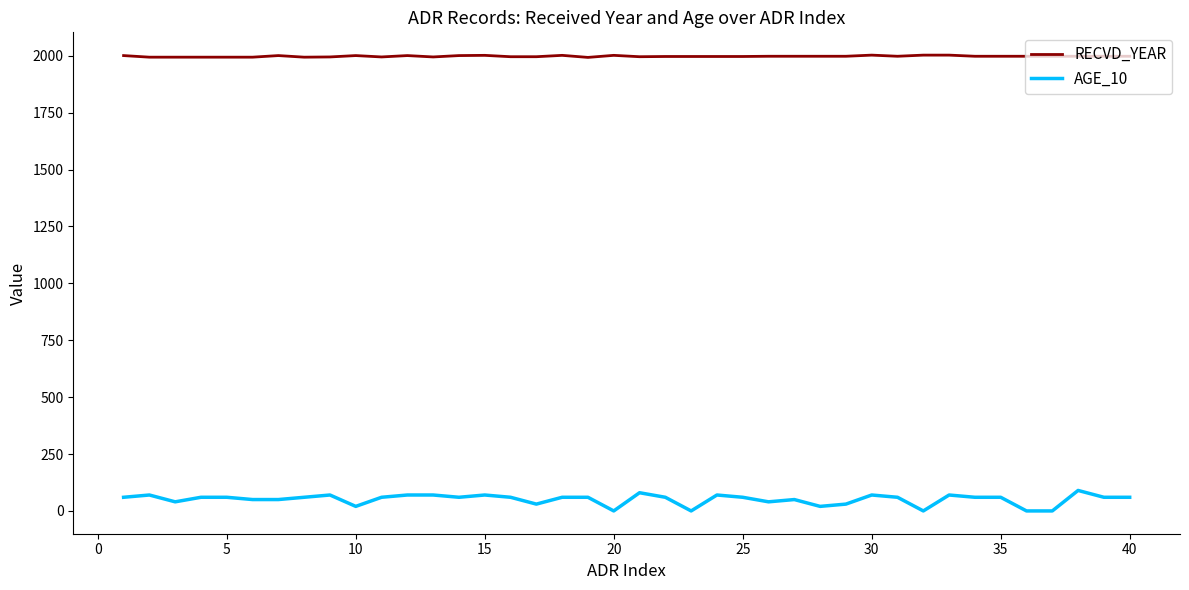

How many categories are shown in the chart?

40